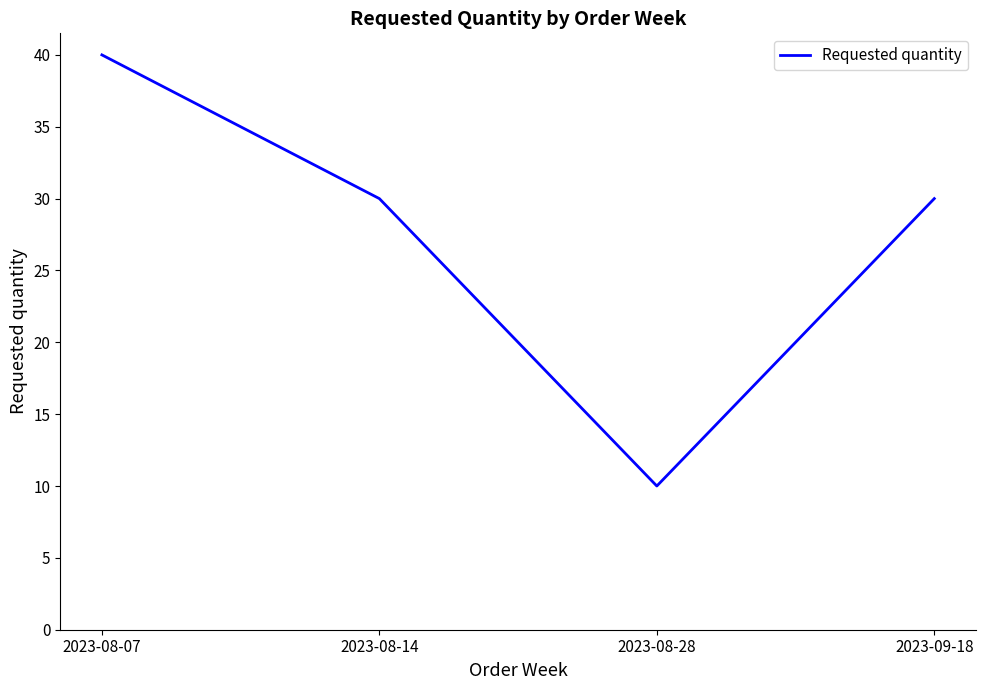

What is the approximate value at 2023-08-14, to the nearest 5?

30